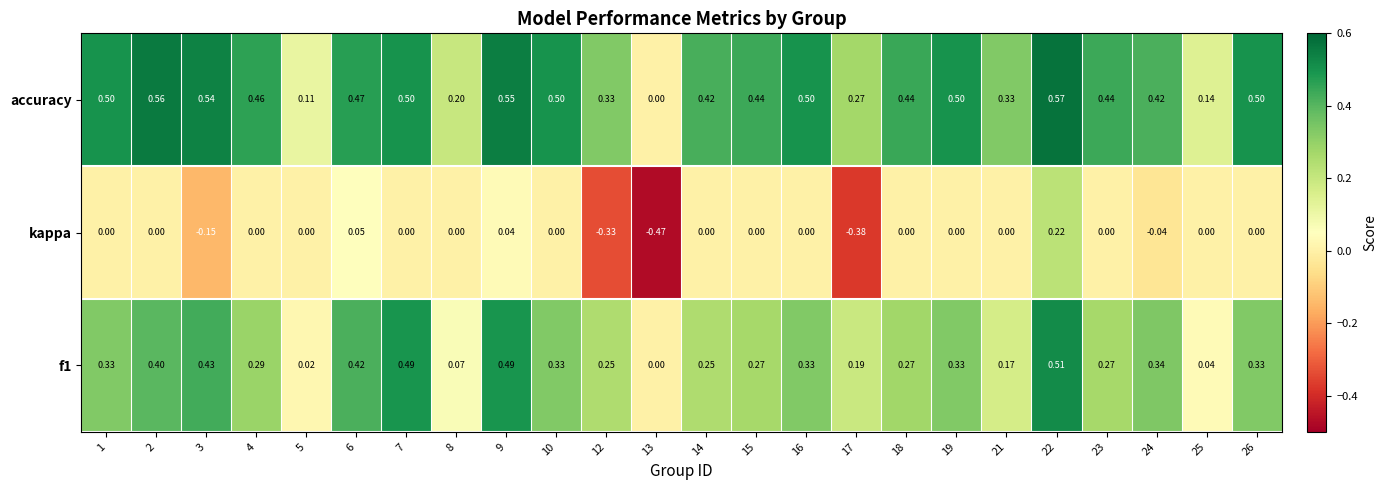

Which series has the largest range (max minus min)?

kappa